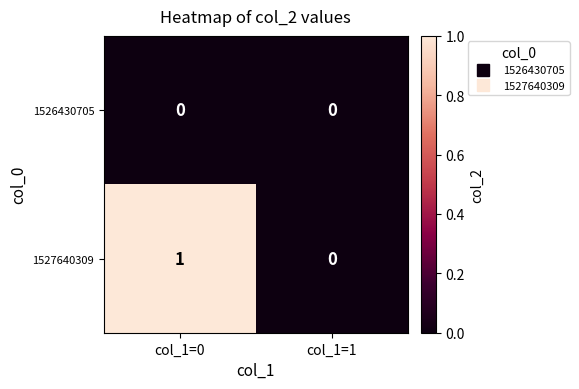

Reading right to left, transcribe all the data shown in this chart.

1526430705: col_1=1=0	col_1=0=0
1527640309: col_1=1=0	col_1=0=1